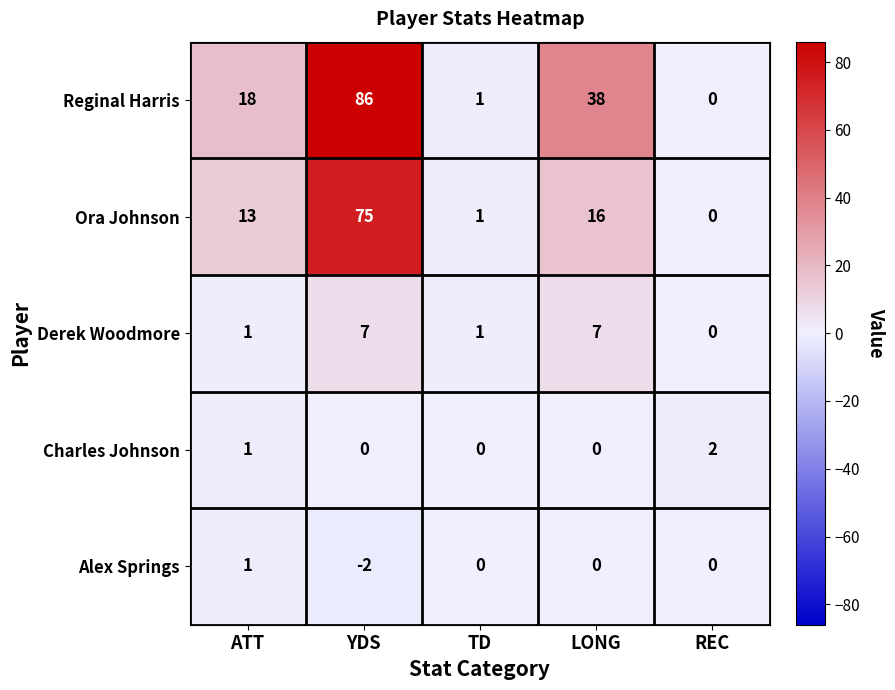

What is the maximum value shown in the chart?

86